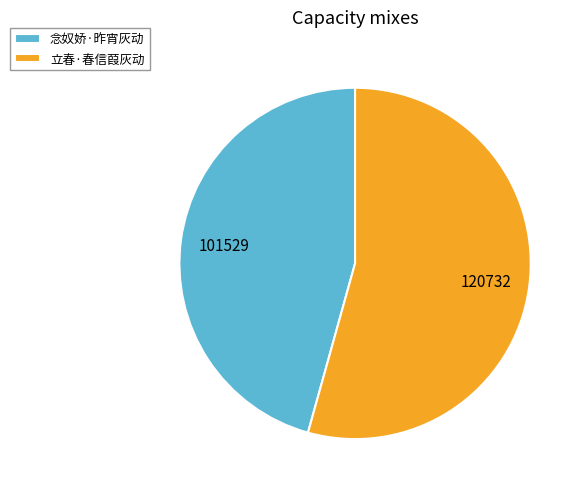

Which slice represents more than half of the pie?

立春·春信葭灰动